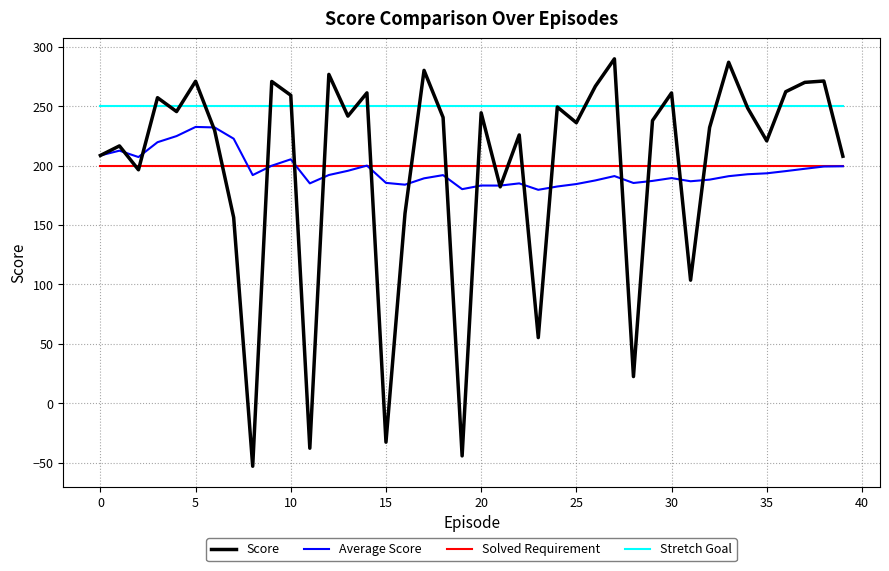

Does the chart have visible grid lines?

Yes